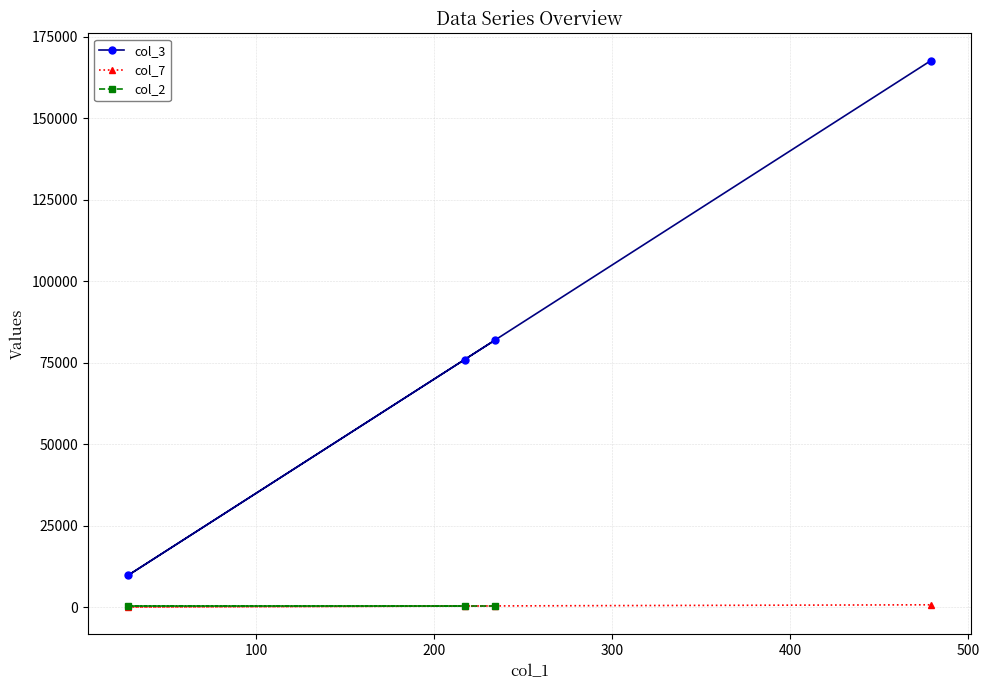

Is this an area chart (filled region under the line)?

No